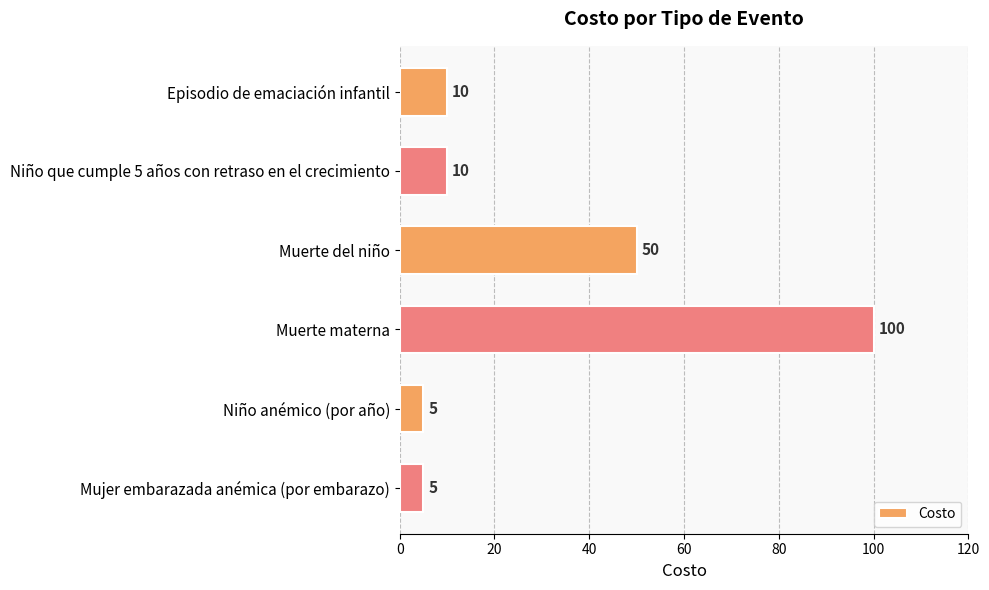

Count the number of data series in this chart.

1